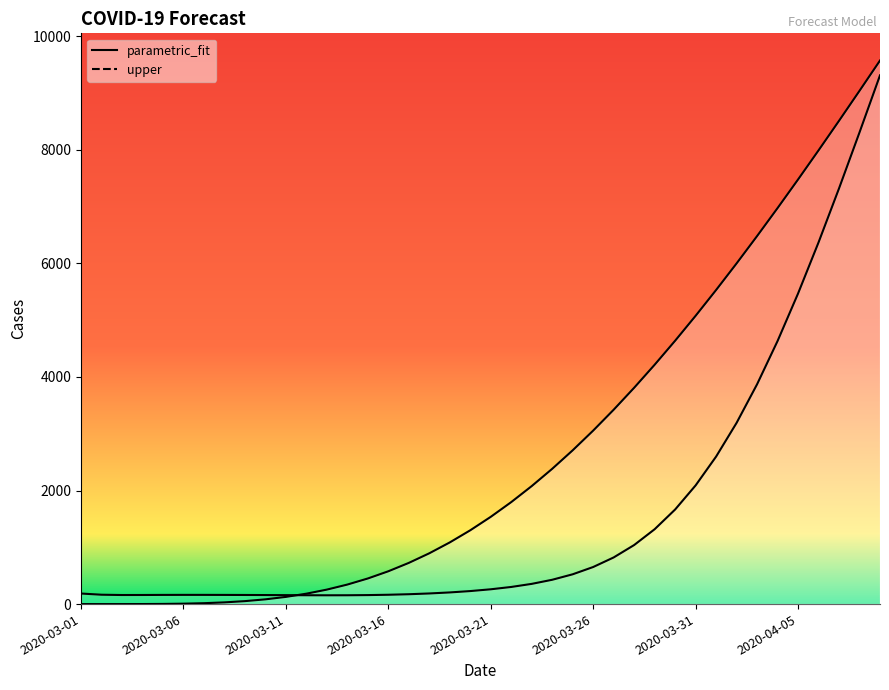

List the series in order of their peak value, highest first.

parametric_fit, upper